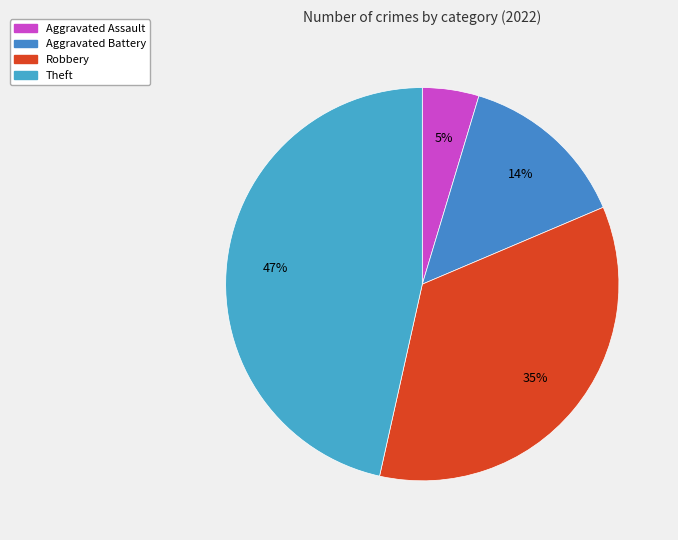

How many segments does this pie chart have?

4